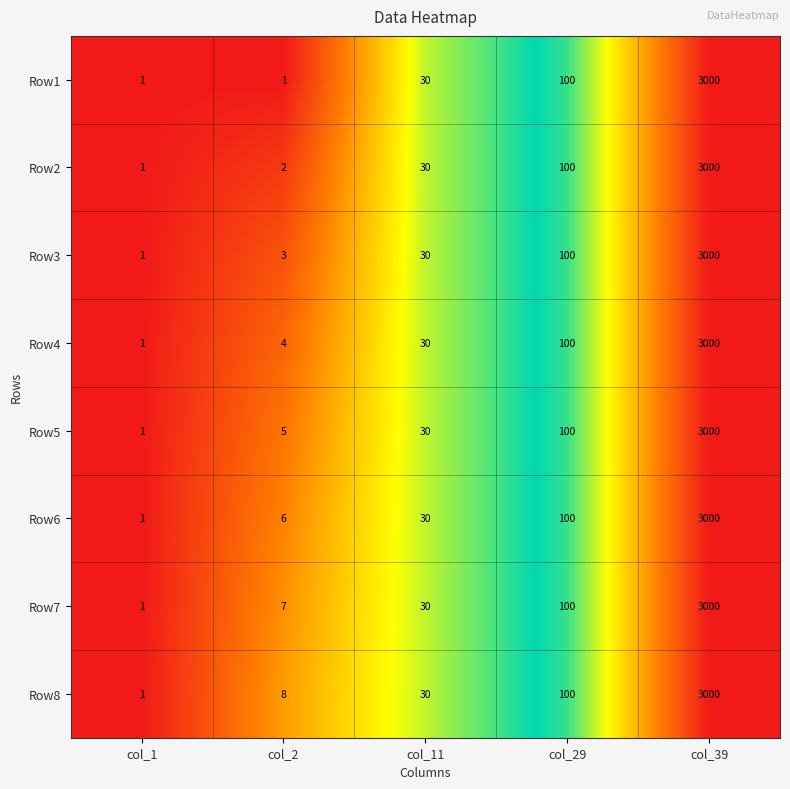

At which category is the sum across all series the highest?

col_39